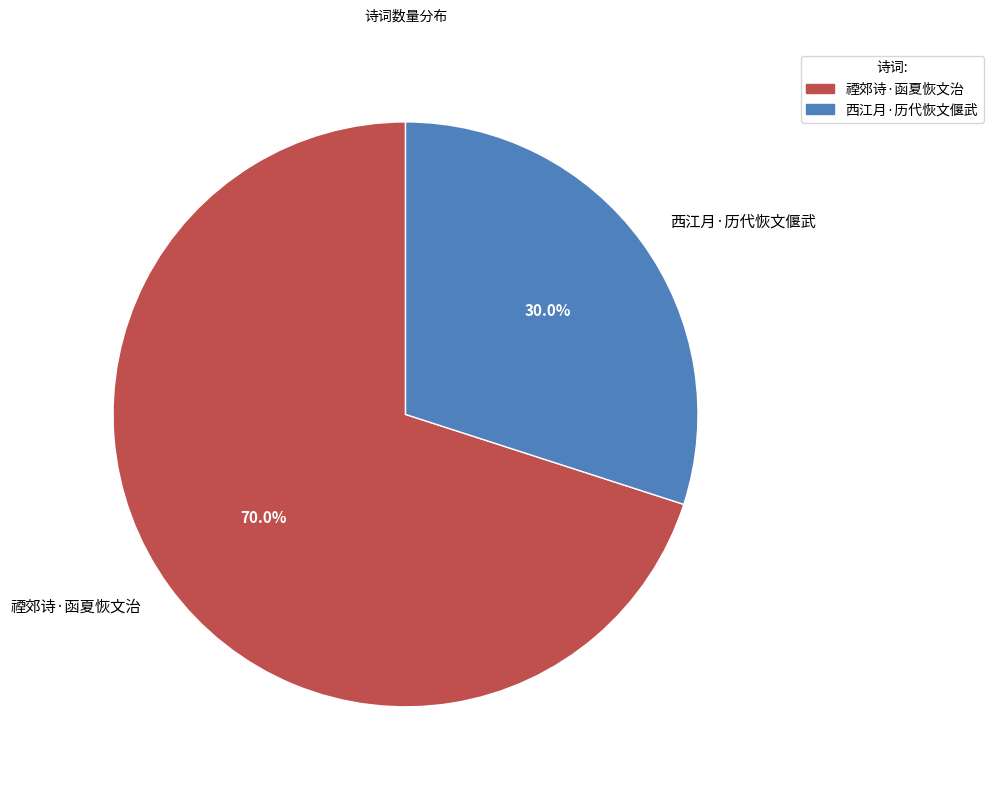

Does 禋郊诗·函夏恢文治 represent more than half of the total?

Yes